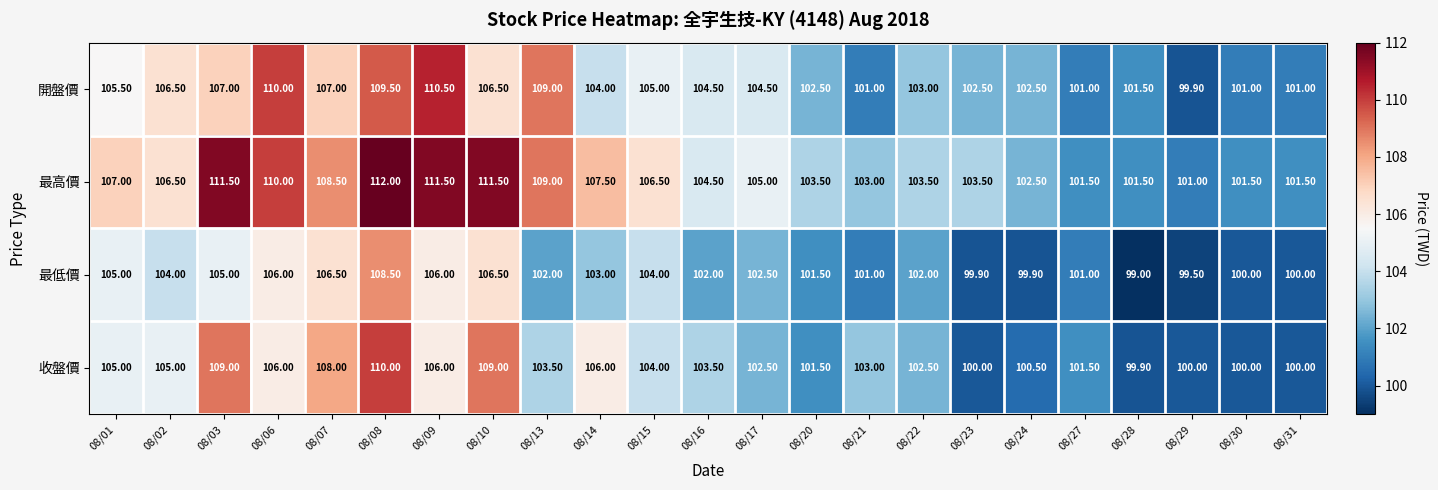

At which category is the sum across all series the highest?

08/08